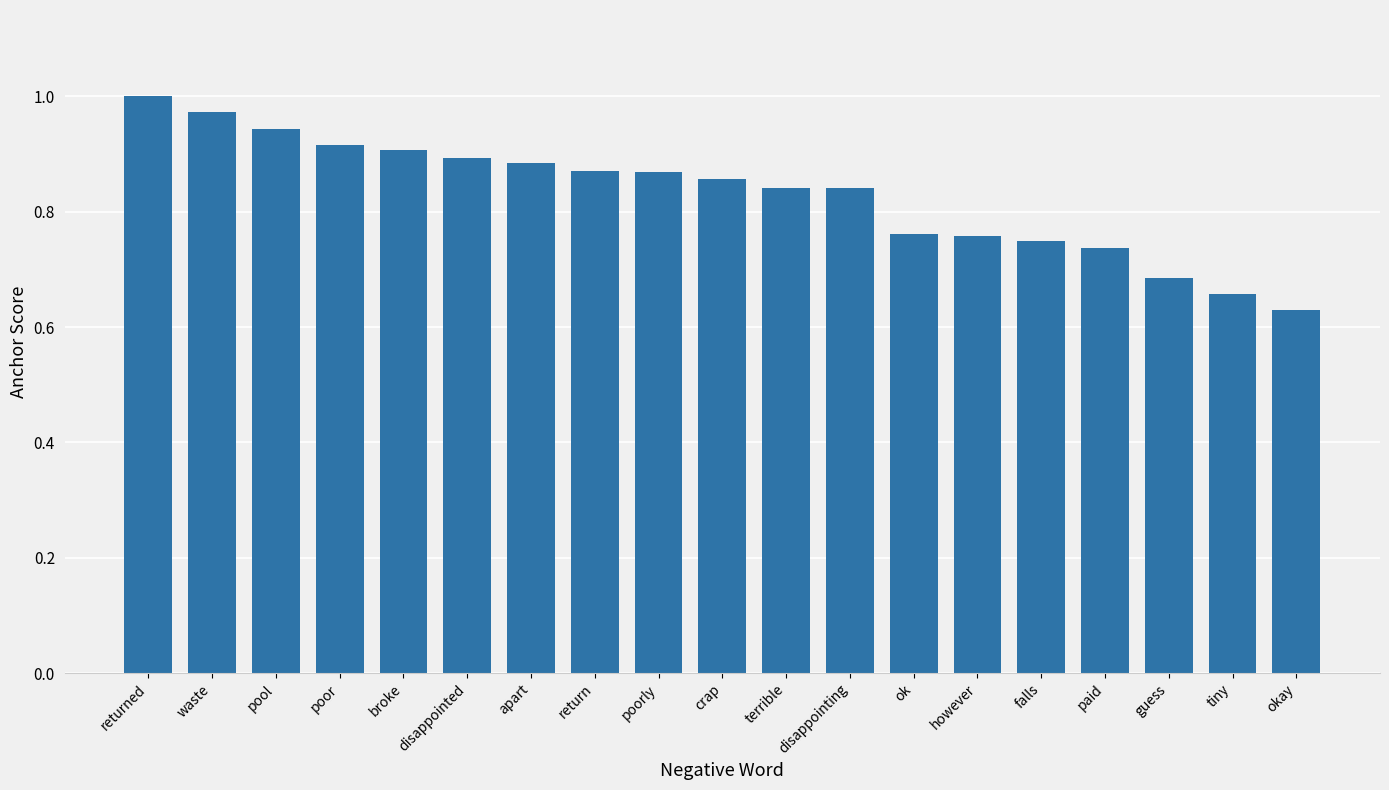

What is the sum of the values at disappointing and terrible?

1.7